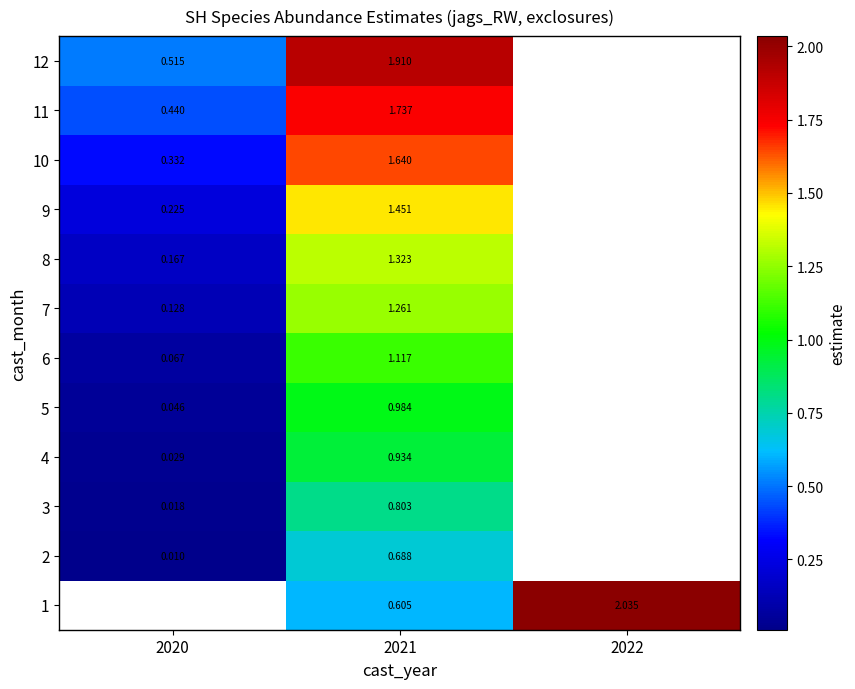

Is the value of 5 at 2021 greater than the value of 3 at 2020?

Yes